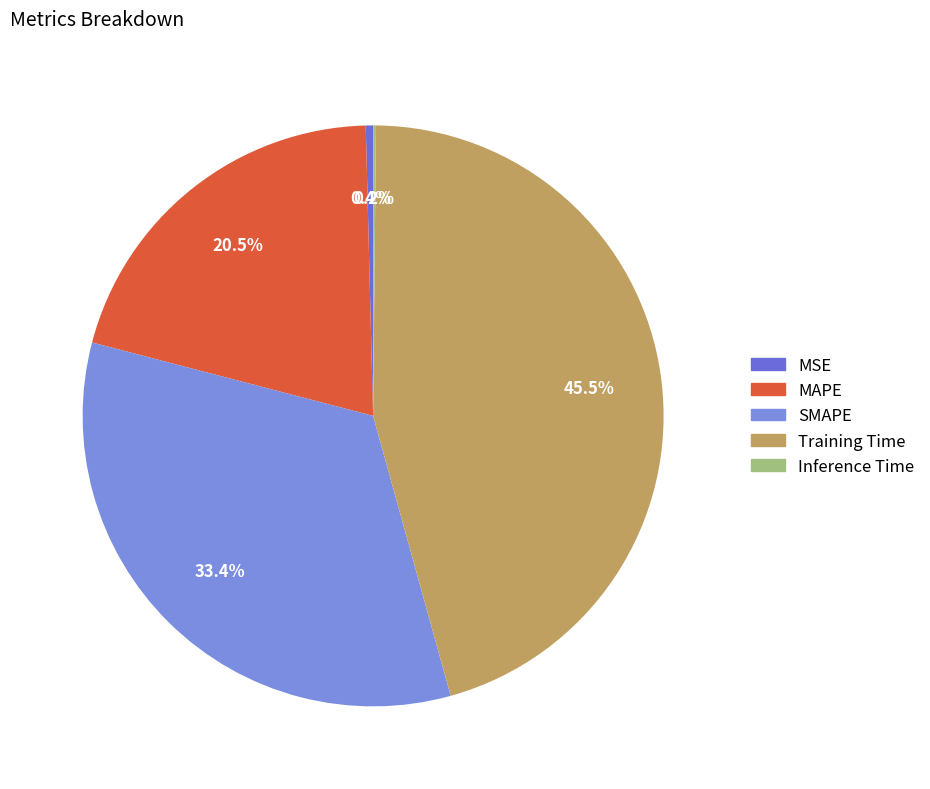

Rank the categories by value from highest to lowest.

Training Time, SMAPE, MAPE, MSE, Inference Time